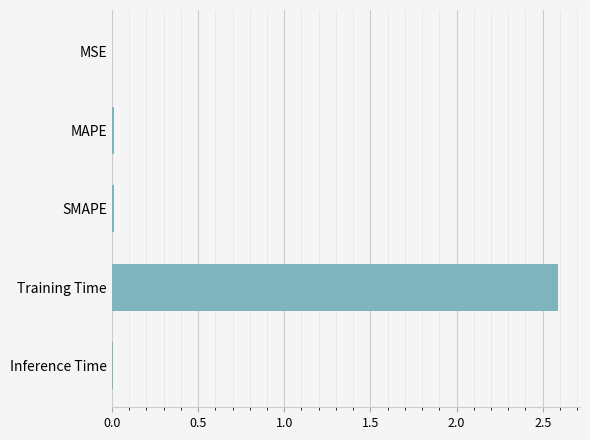

Which has a higher value, Training Time or MSE?

Training Time